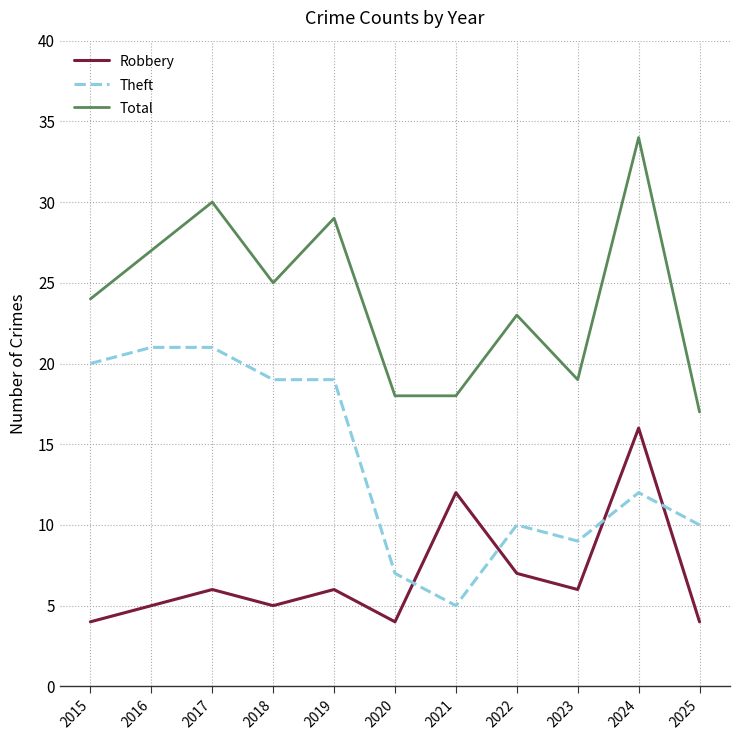

Does the chart have visible grid lines?

Yes